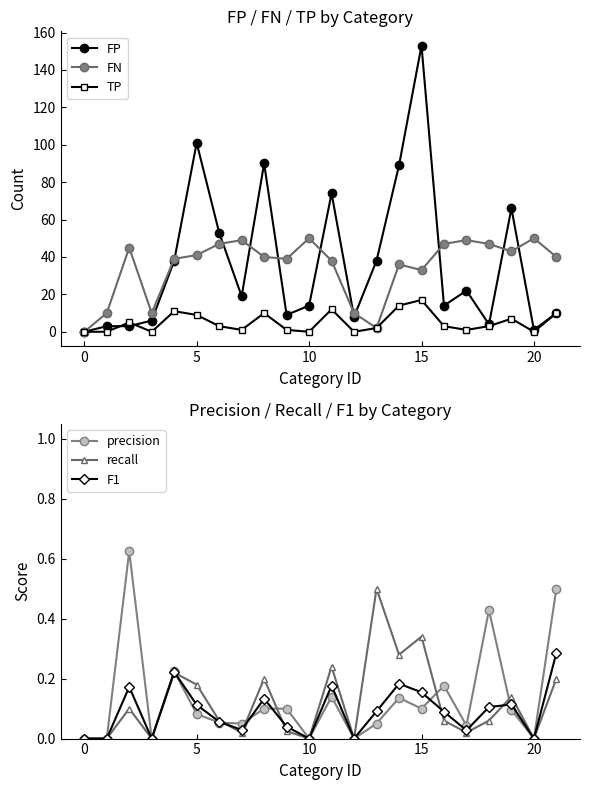

What is the maximum value for TP?

17